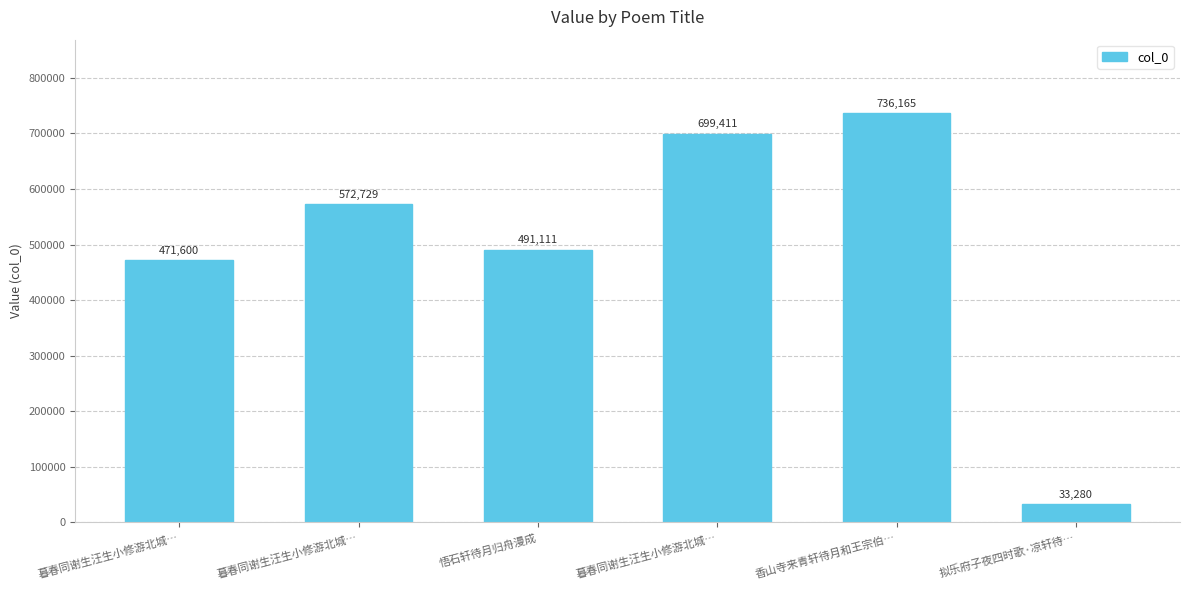

How many values are below 572729?

3